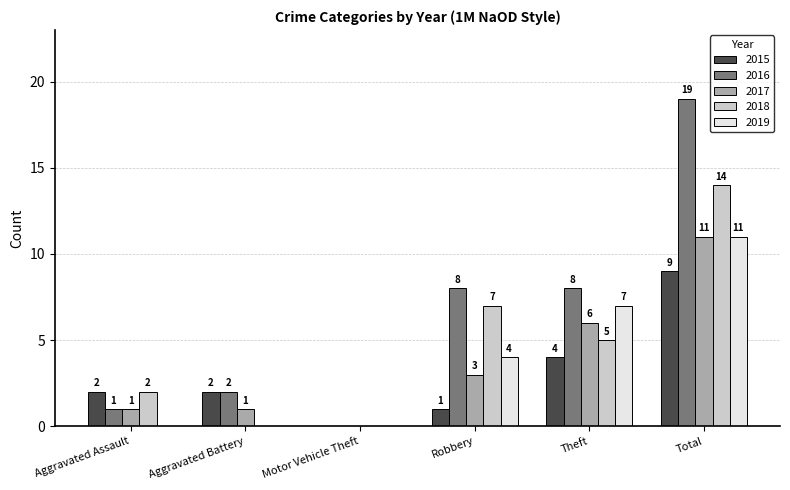

Between Aggravated Assault and Aggravated Battery, which series saw the biggest shift?

2018